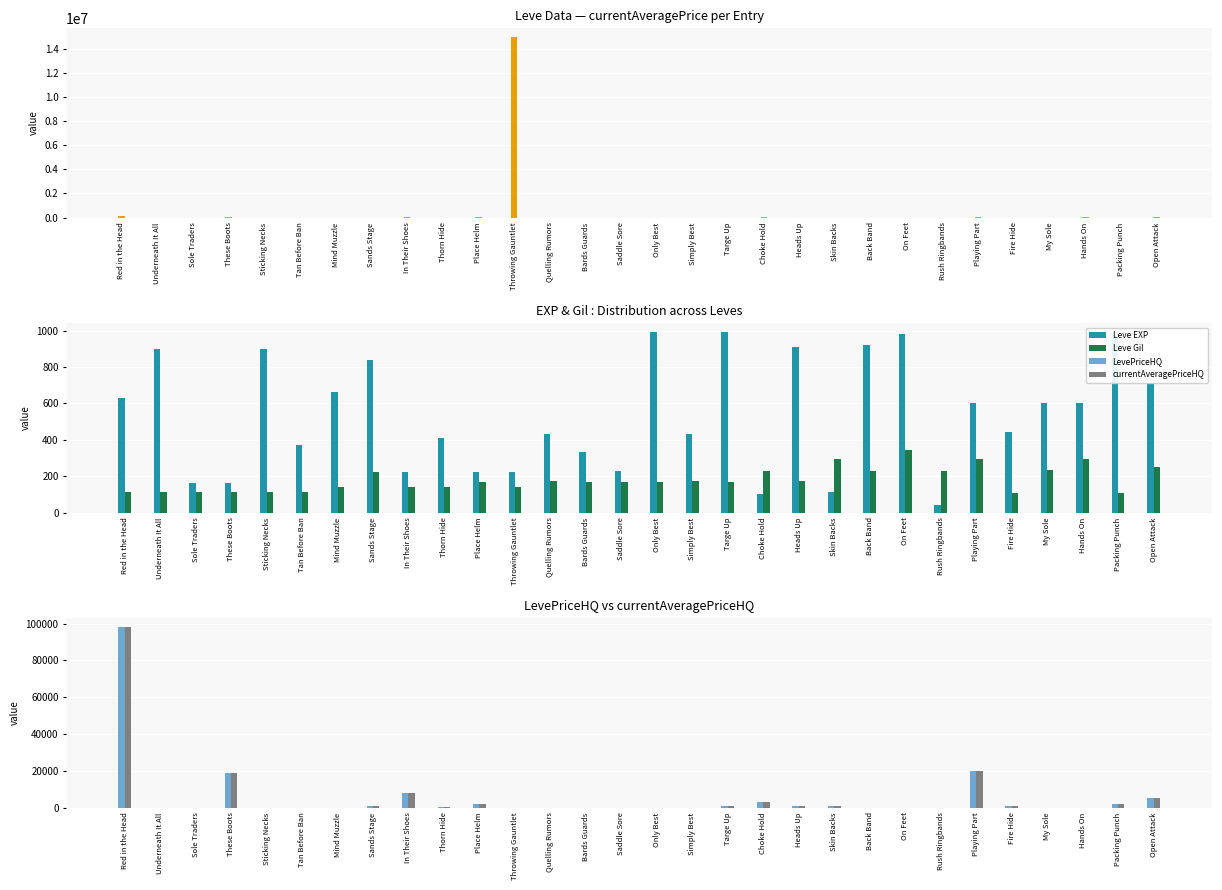

Which category has the lowest value in the Leve Gil series?

Fire Hide